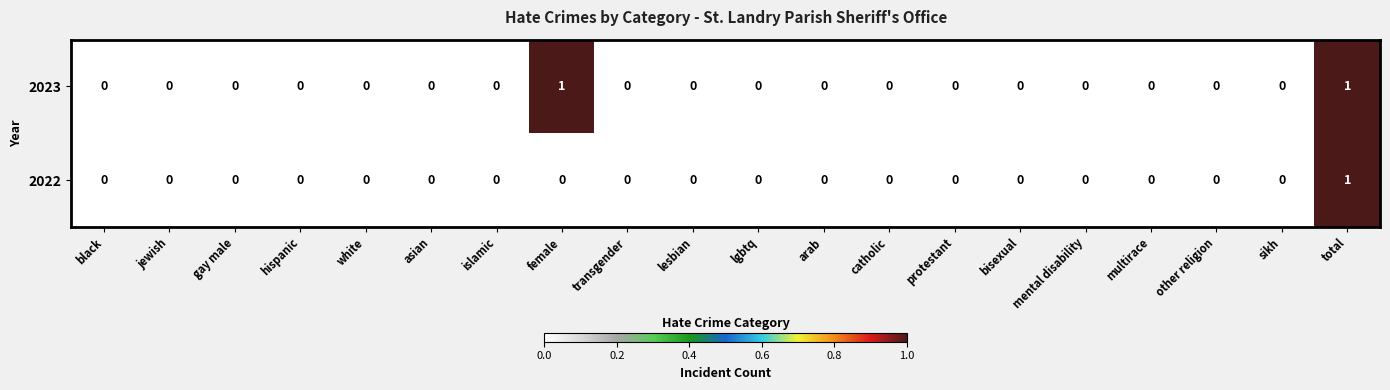

Count the 2023 values in the range 0 to 1.

20